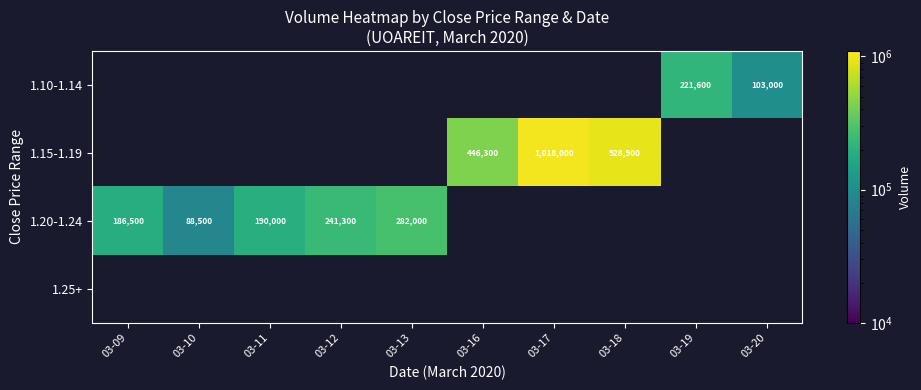

True or false: 1.15-1.19 has a value of 118269 at 03-16.

False